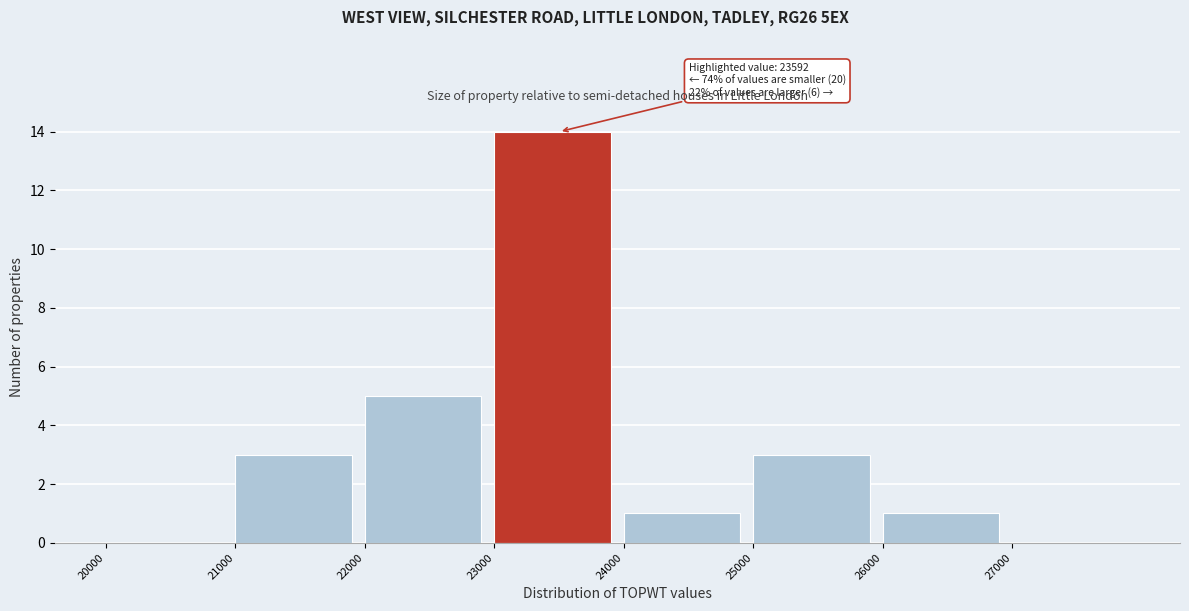

Which range on the x-axis has the tallest bar?

23000 to 24000